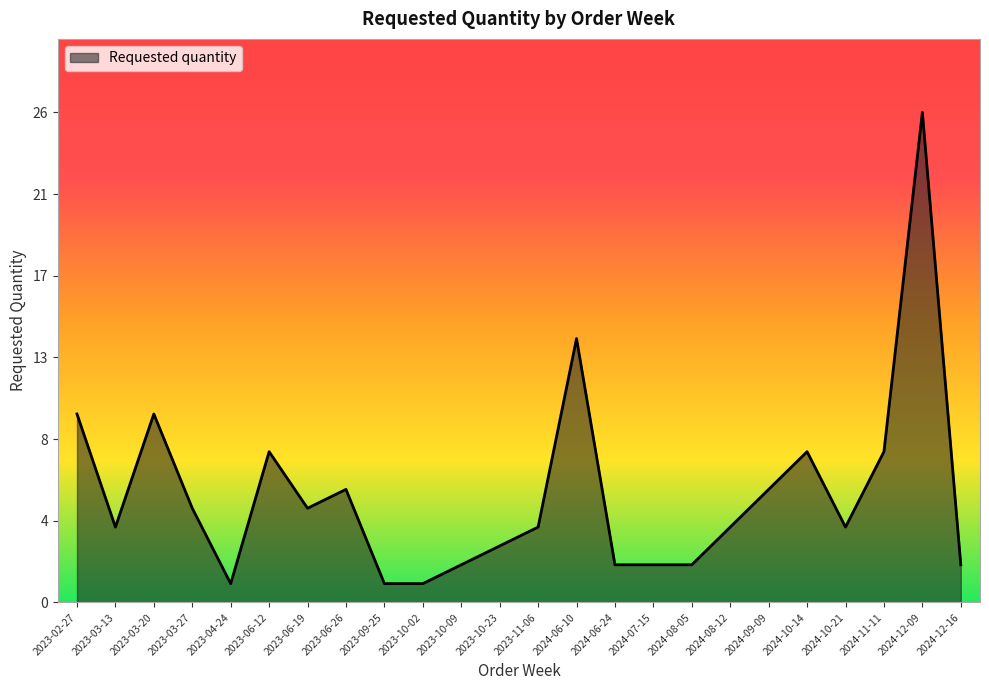

Does the chart display data point markers on the line(s)?

No